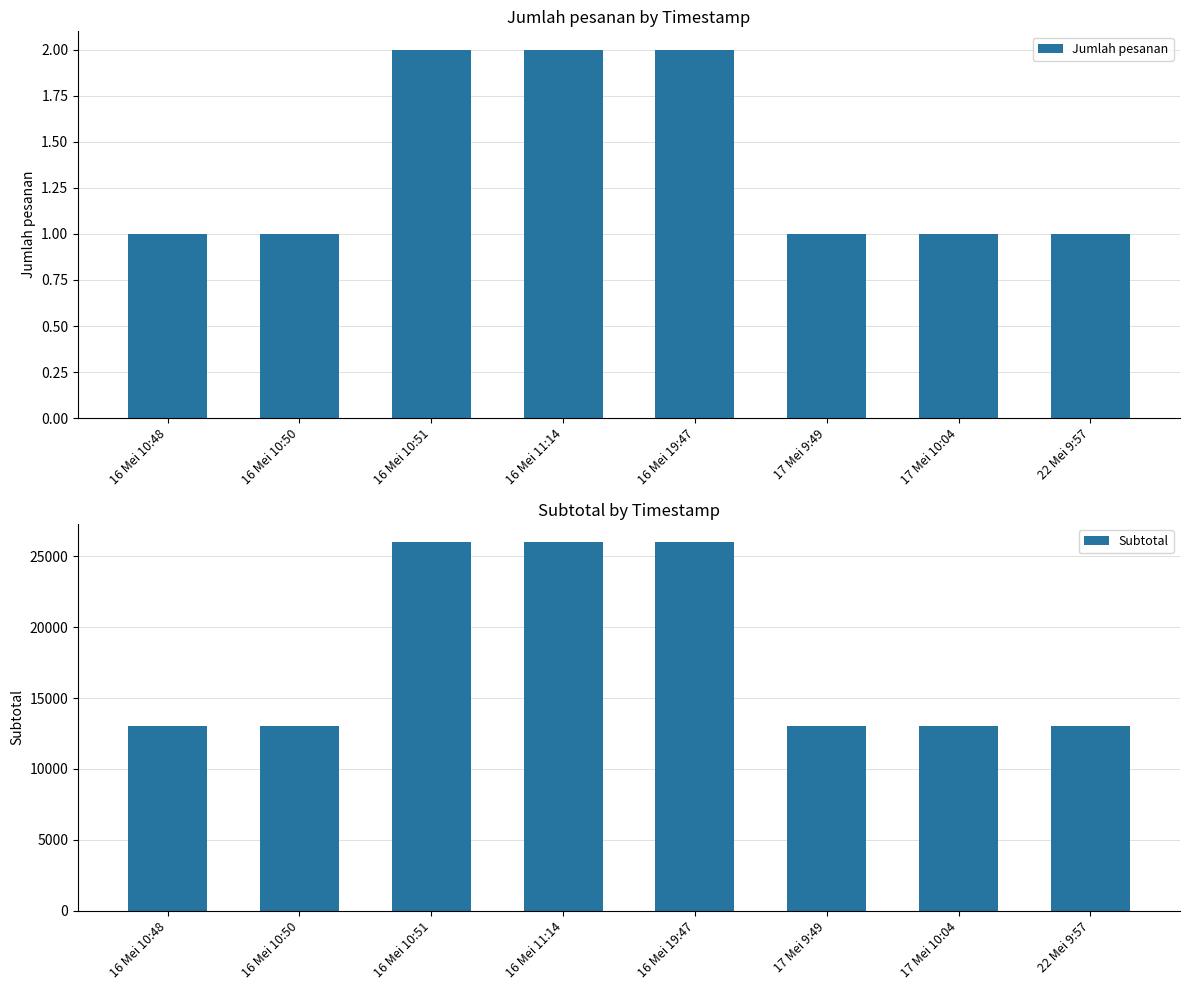

What is the sum of the Jumlah pesanan values at 16 Mei 10:51 and 17 Mei 9:49?

3